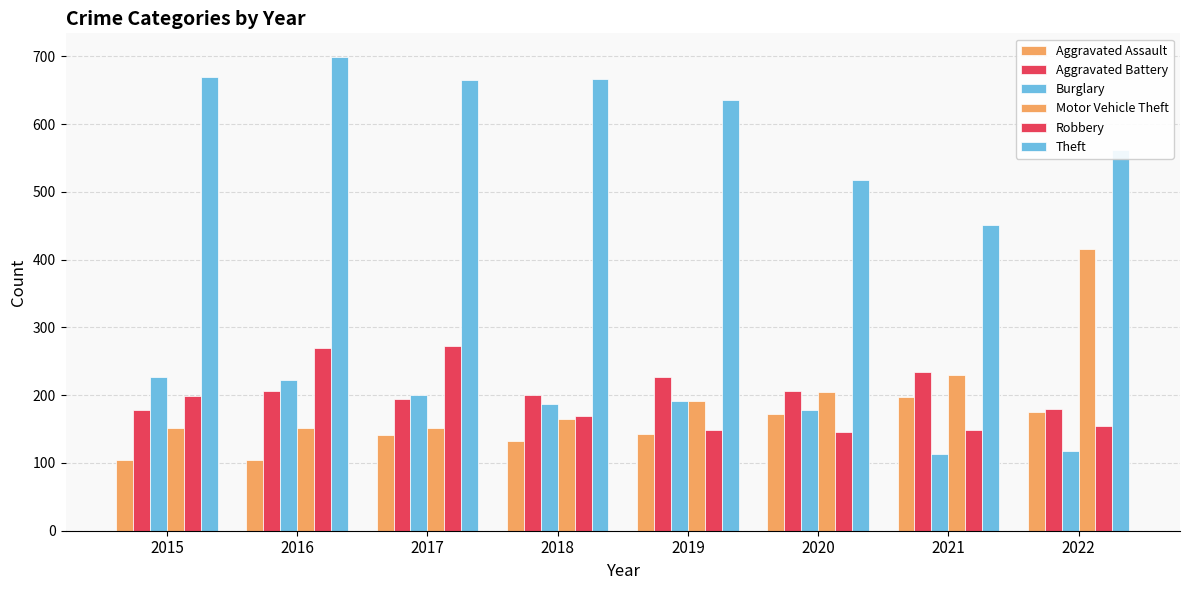

What is the maximum value shown in the chart?

699